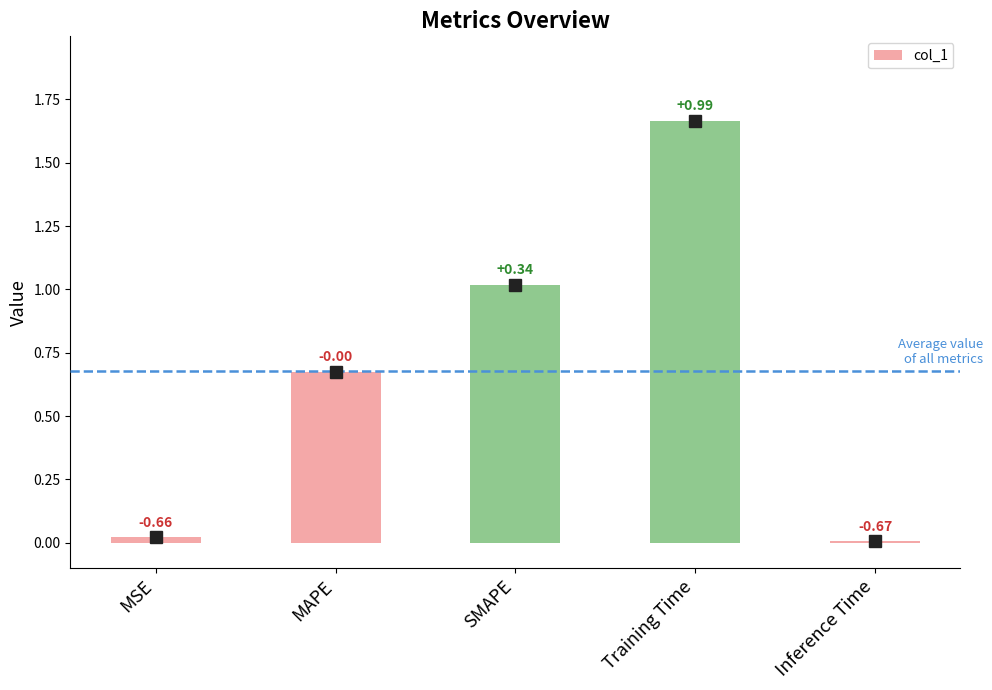

Are the bars horizontal?

No